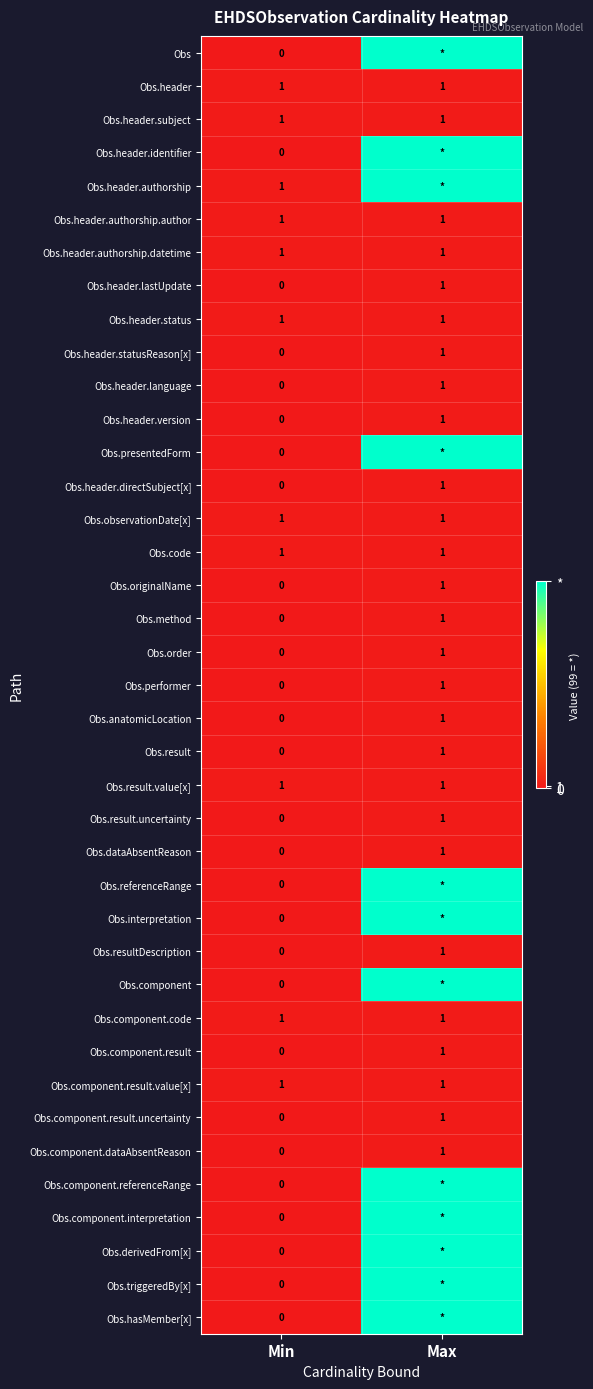

Rank the categories by Obs.header.language value from highest to lowest.

Max, Min